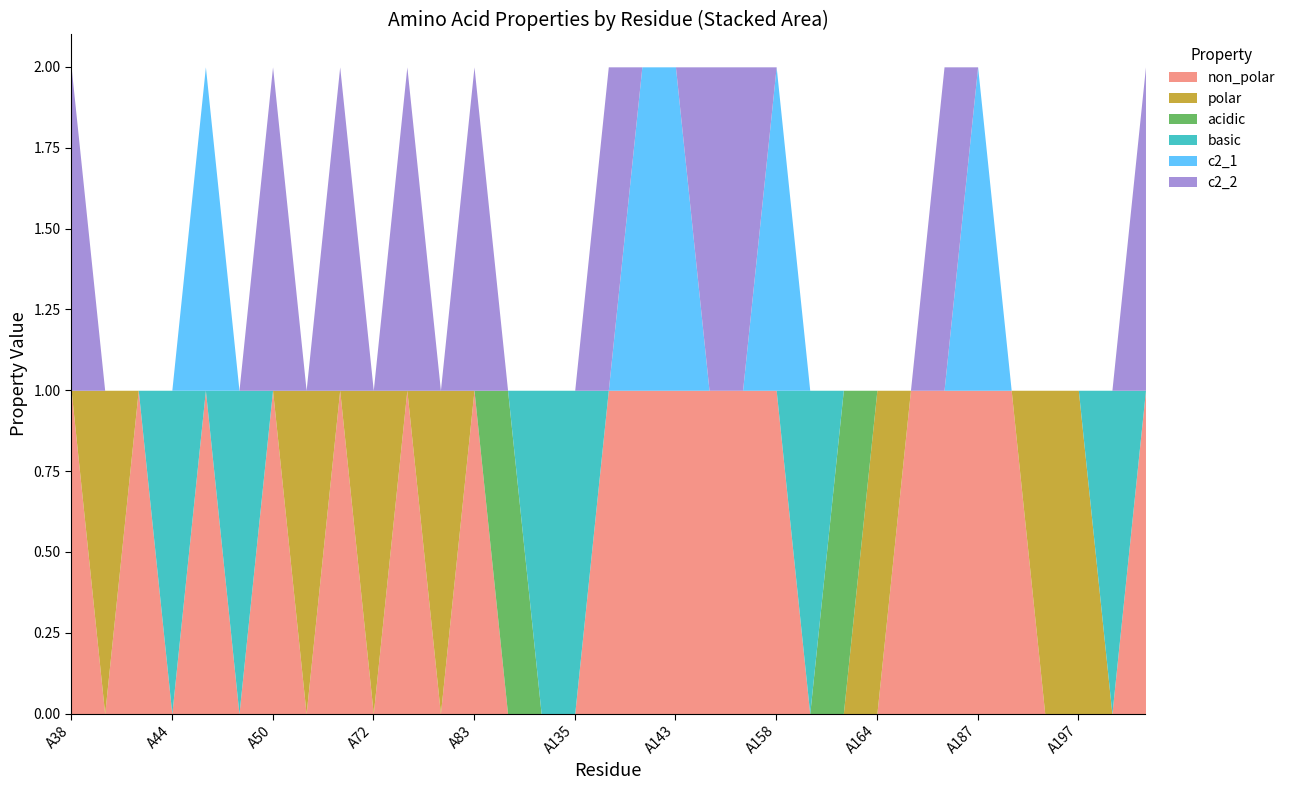

In basic, how many points are higher than both neighbors (excluding endpoints)?

4